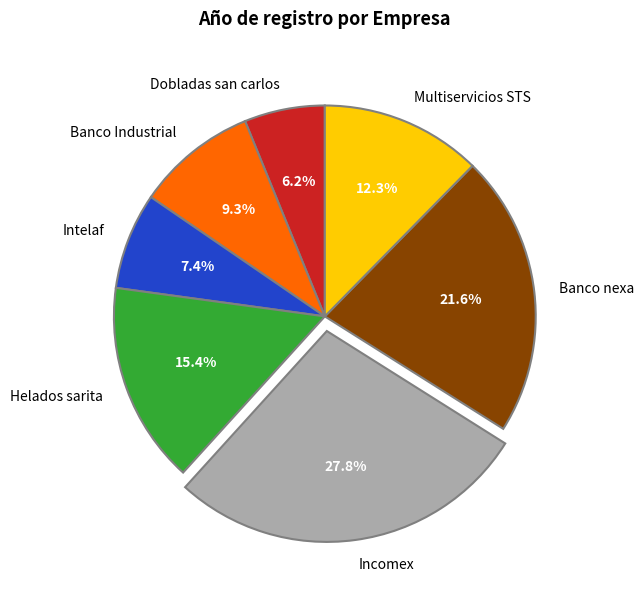

True or false: Helados sarita accounts for 15% of the total.

True